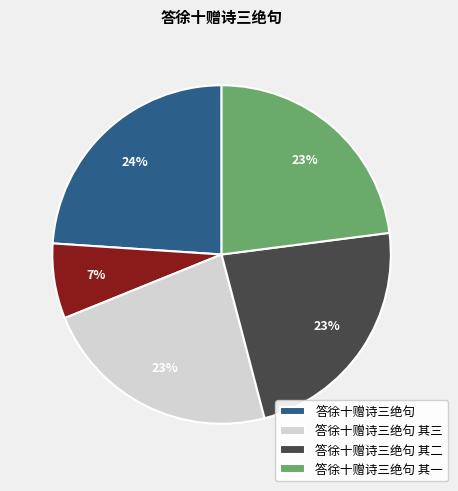

Is there a majority slice in this chart?

No